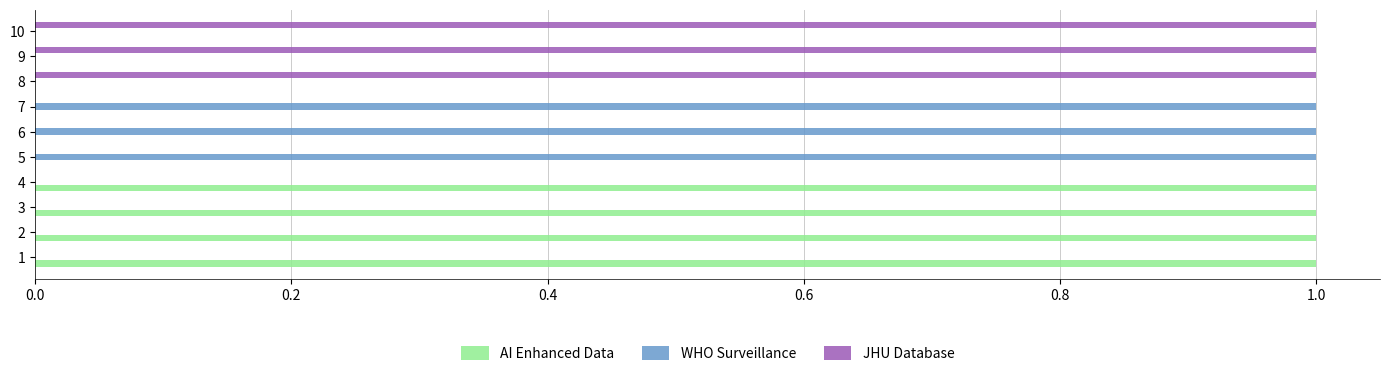

Which series has the largest total across all categories?

AI Enhanced Data